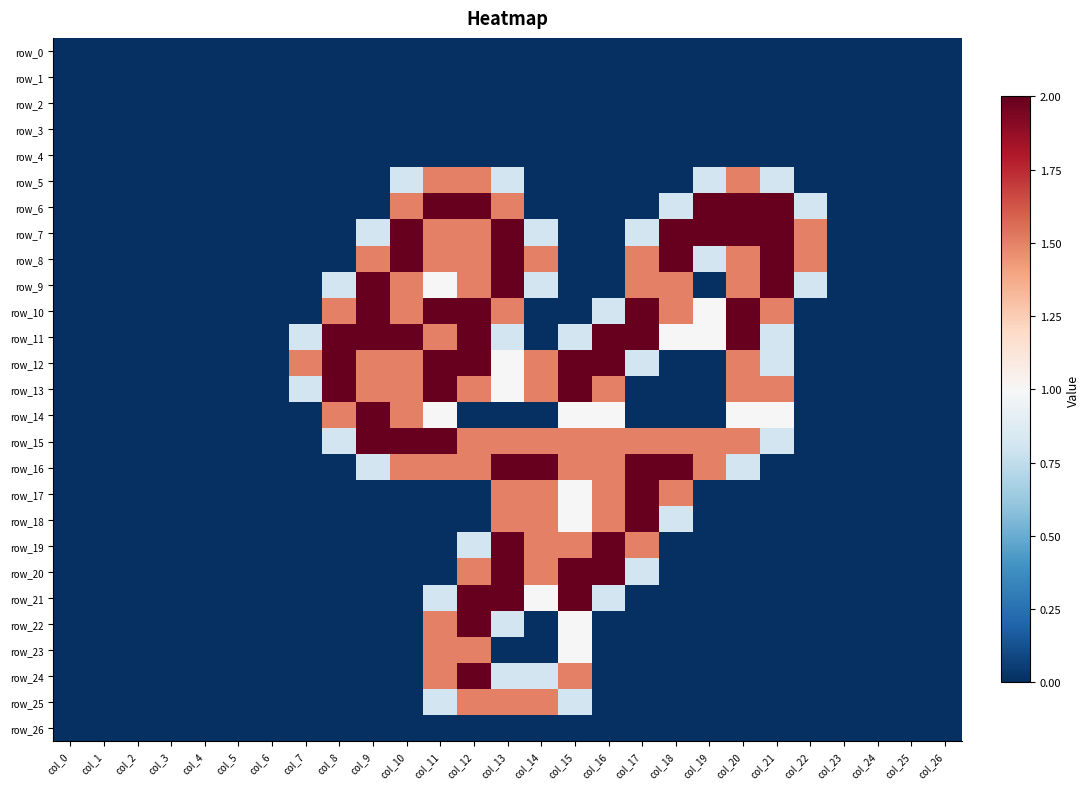

At which category is the sum across all series the highest?

col_12